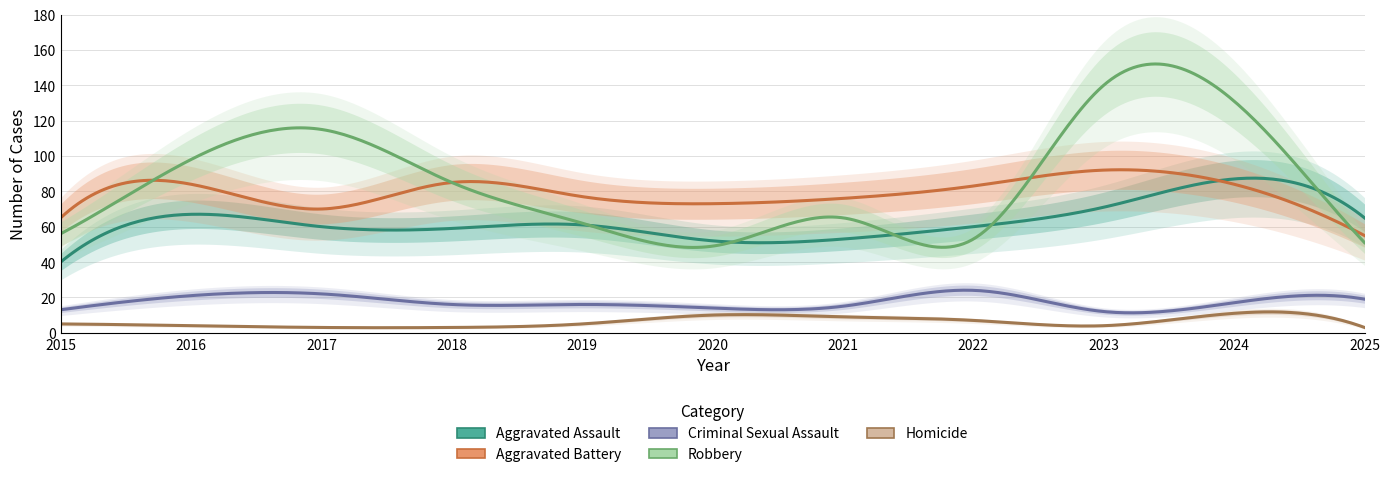

What is the lowest value of the Aggravated Assault series?

40